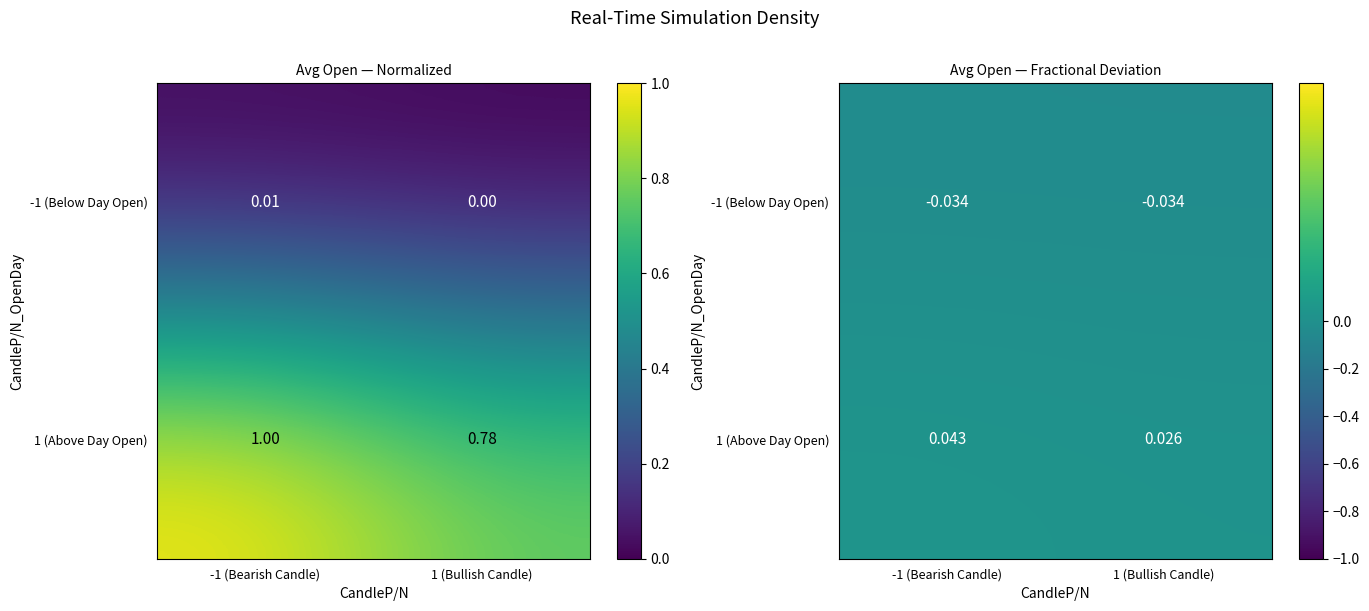

Which series has the largest total across all categories?

1 (Above Day Open)